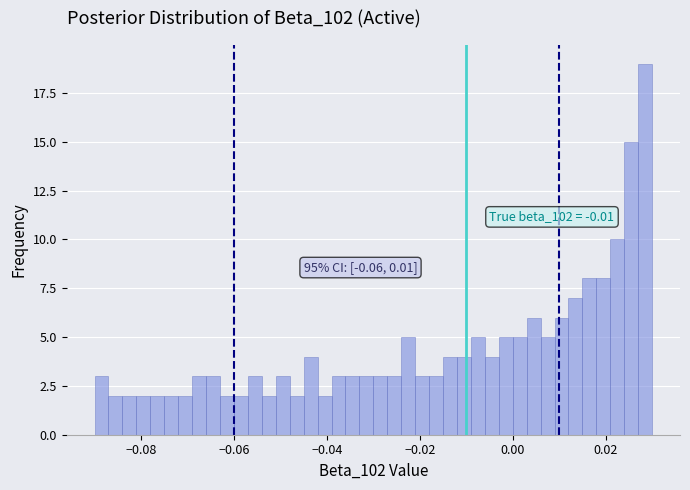

Around what value on the x-axis is the tallest bar? Give the approximate position of its centre, as read against the axis.

0.028